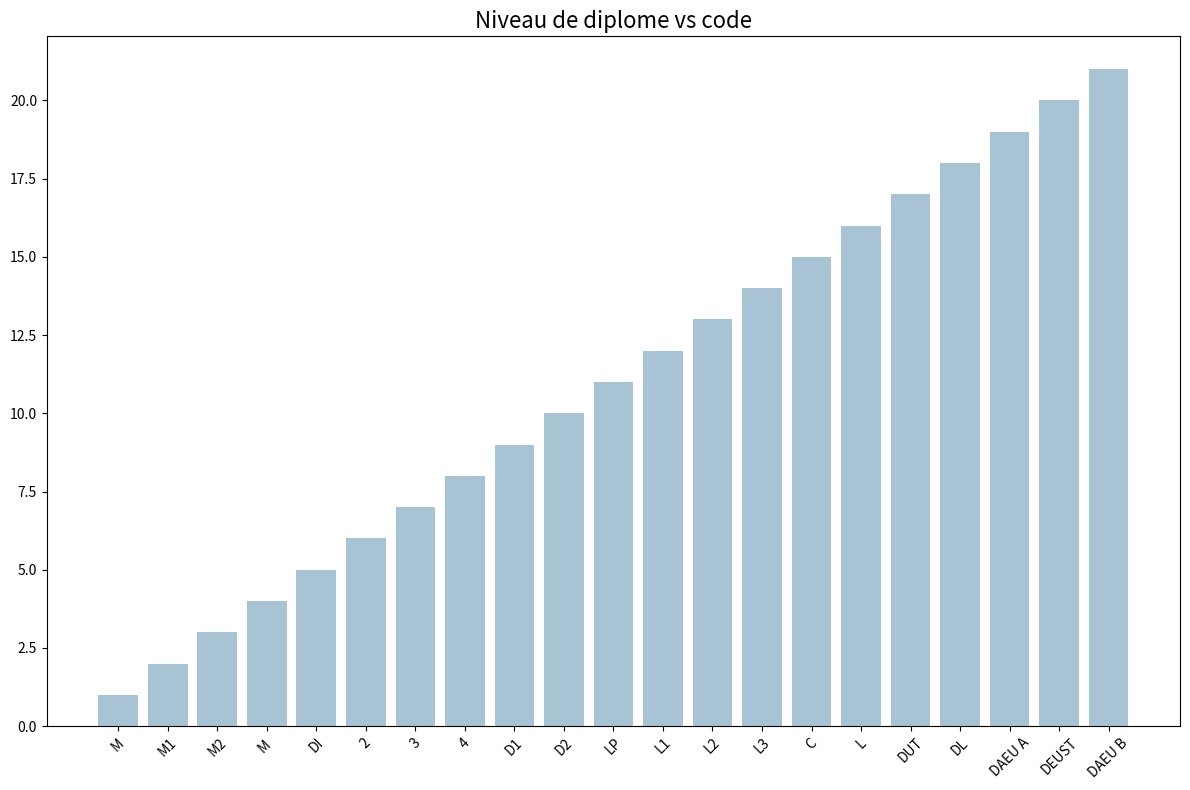

Reading left to right, extract all data points from this chart.

1	2	3	4	5	6	7	8	9	10	11	12	13	14	15	16	17	18	19	20	21